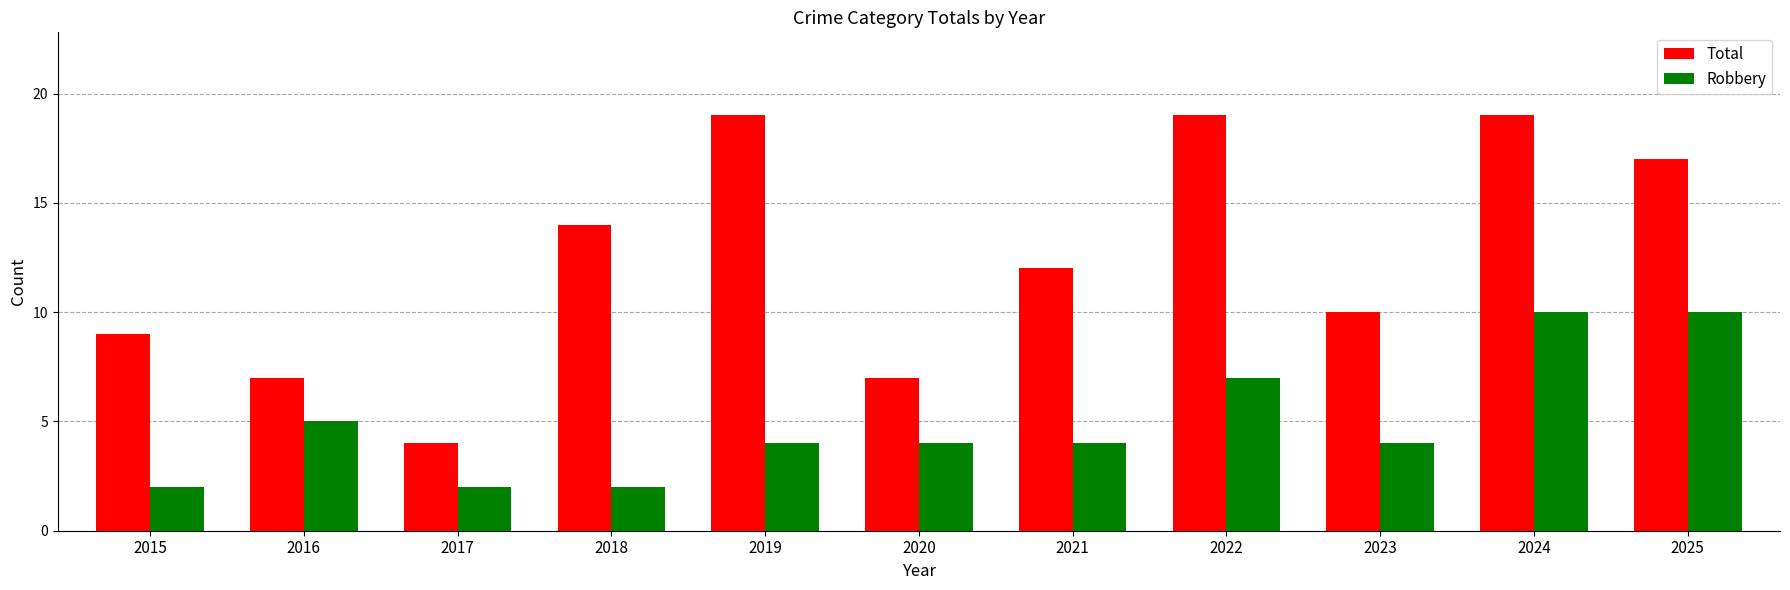

At which category is the sum across all series the highest?

2024